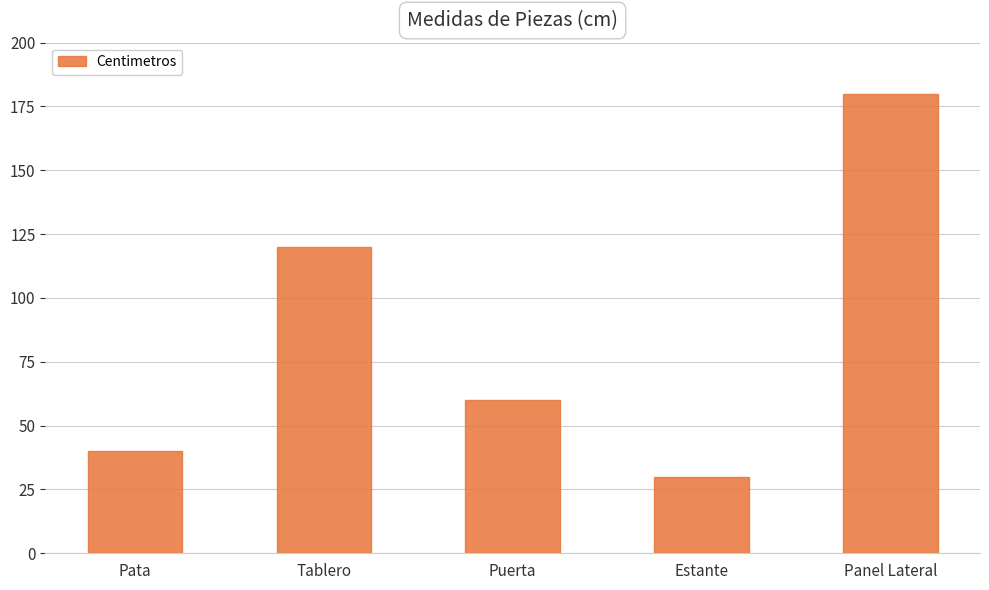

What is the ratio of the value at Tablero to the value at Panel Lateral?

0.7